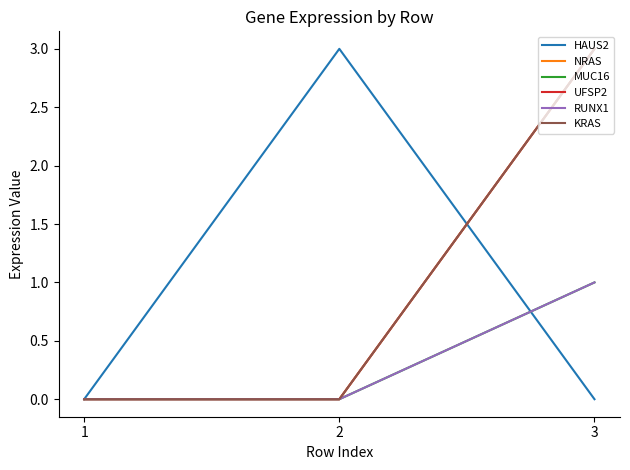

Where is KRAS nearest to the value 1?

2